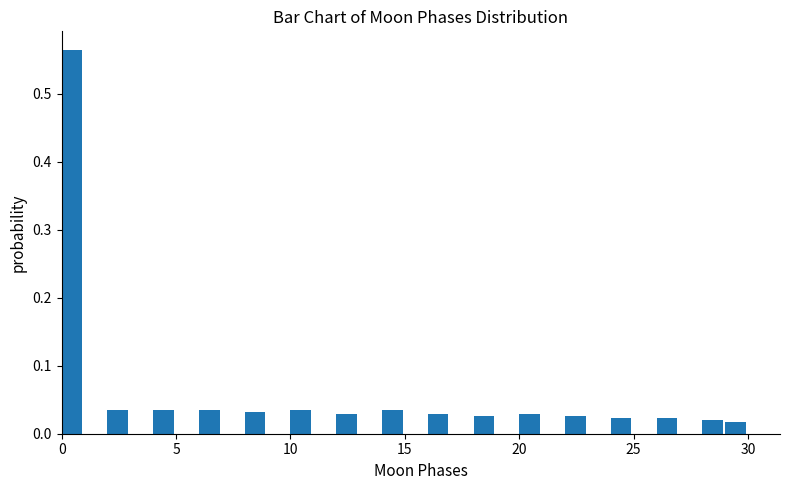

Read against the x-axis, roughly where is the centre of the tallest bar?

0.5